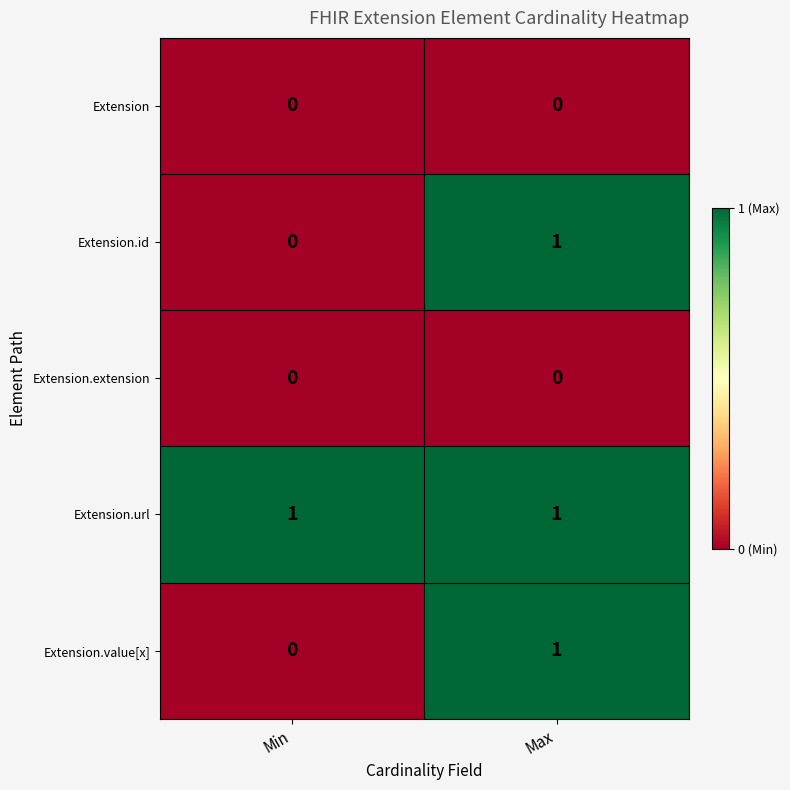

How many data points does each series have?

2